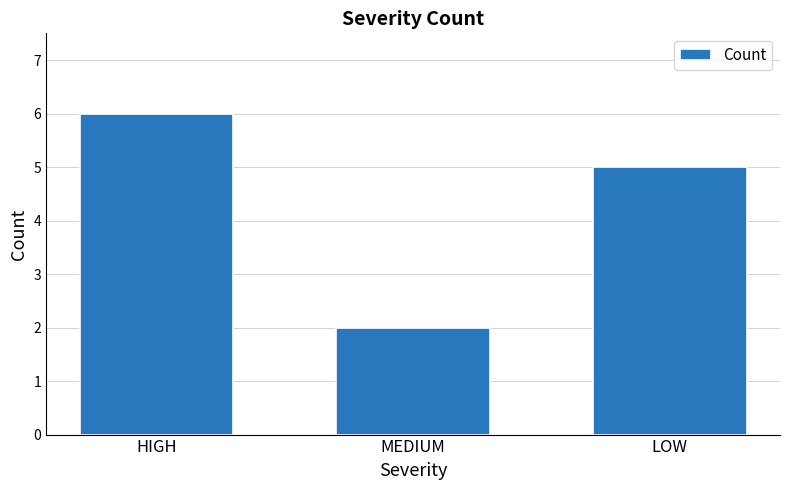

What is the value of the 3rd bar from the left?

5